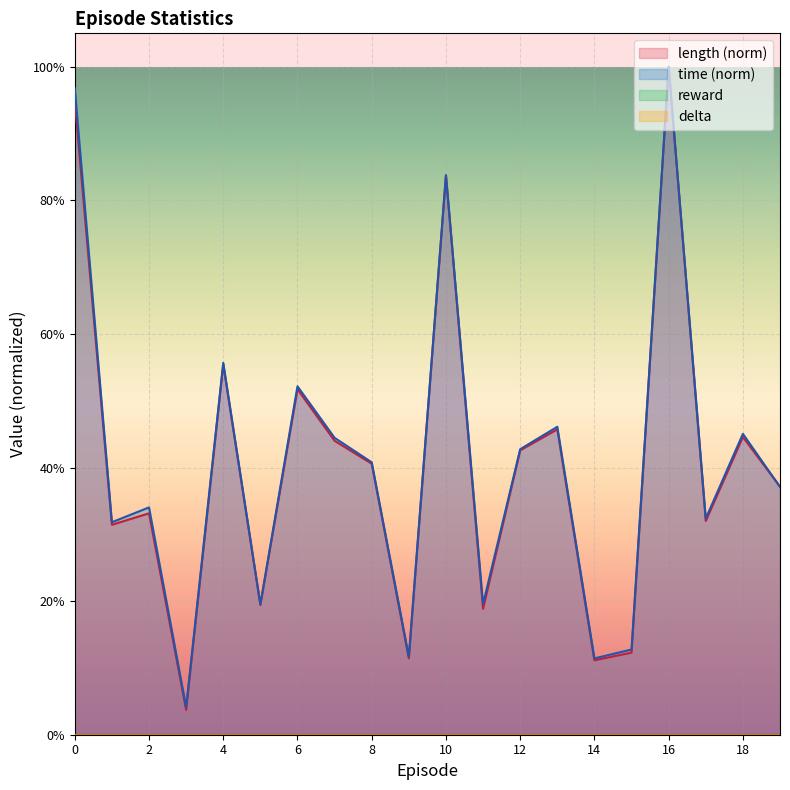

Where is the first local maximum for length?

2